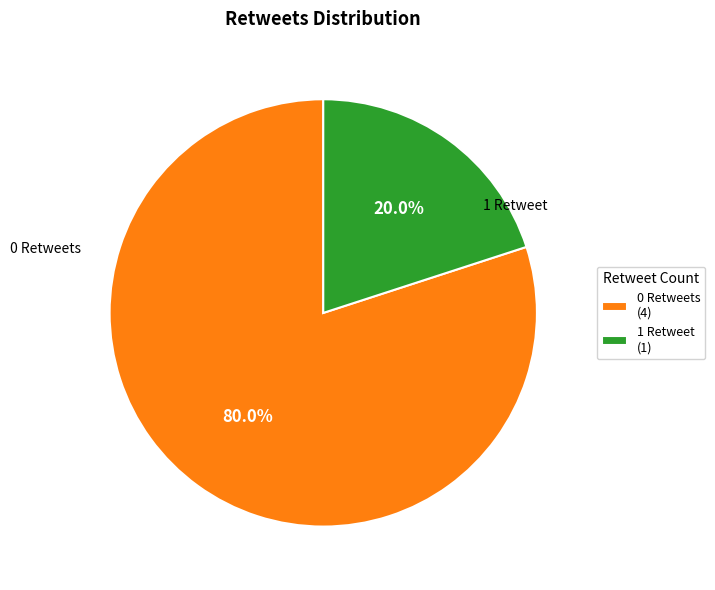

To the nearest percent, what is the difference between the largest and smallest slice percentages?

60%